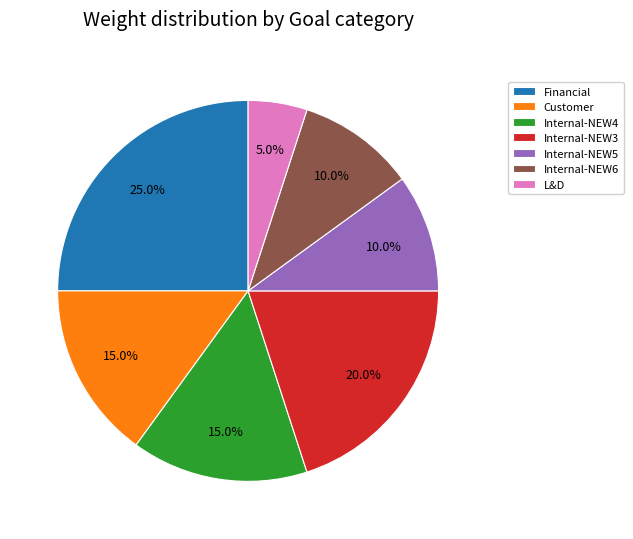

Which has a higher value, Internal-NEW3 or Internal-NEW4?

Internal-NEW3